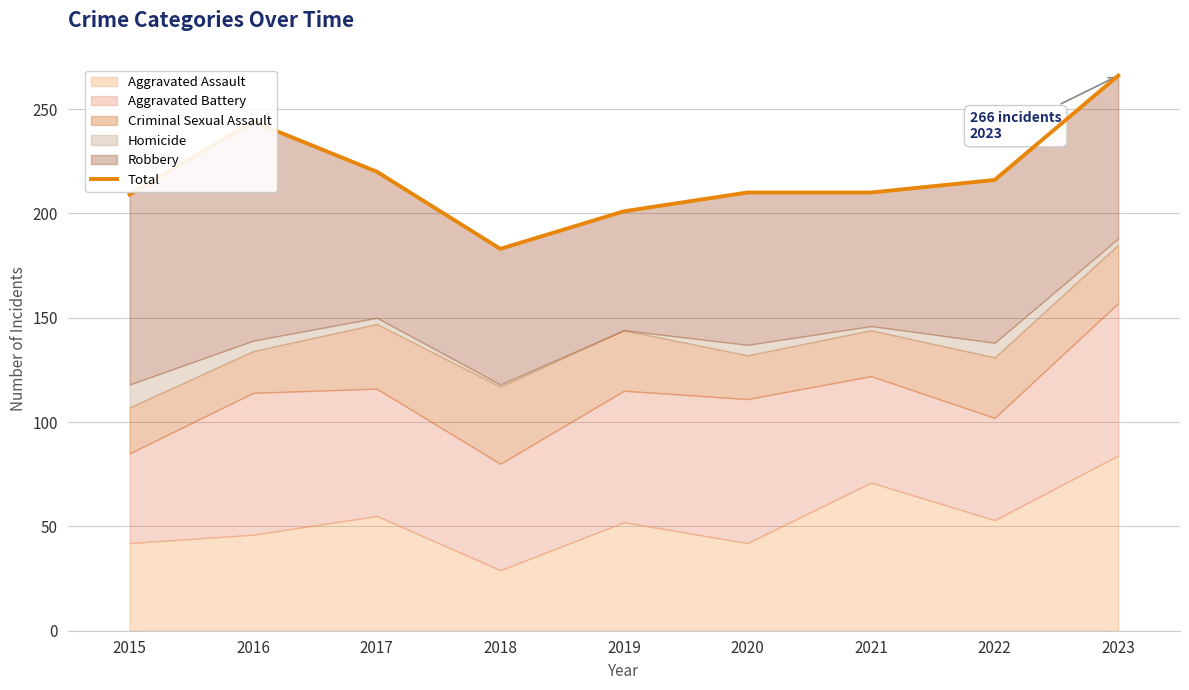

Rank the categories by value from lowest to highest.

2018, 2019, 2015, 2020, 2021, 2022, 2017, 2016, 2023